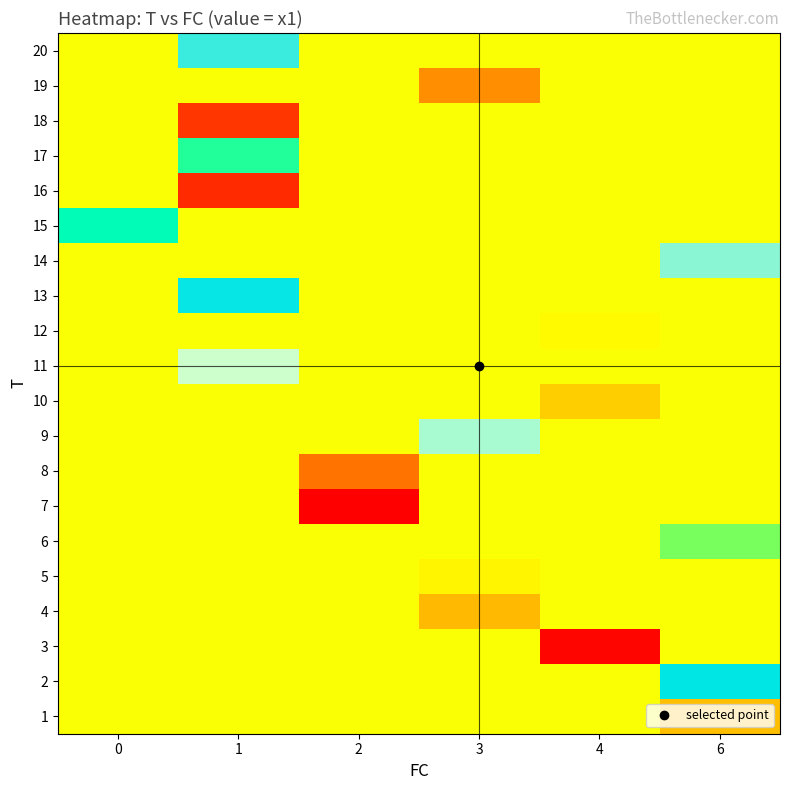

At which category is the sum across all series the highest?

6